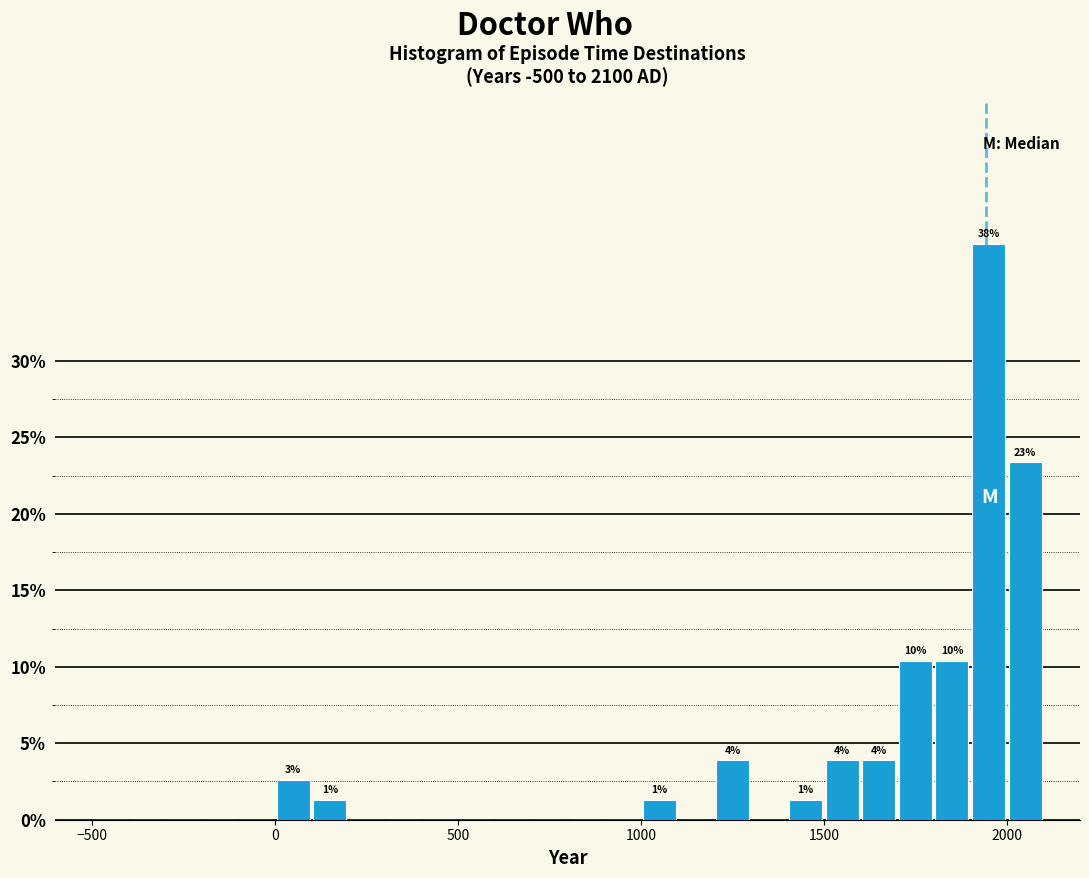

Around what value on the x-axis is the tallest bar? Give the approximate position of its centre, as read against the axis.

1950